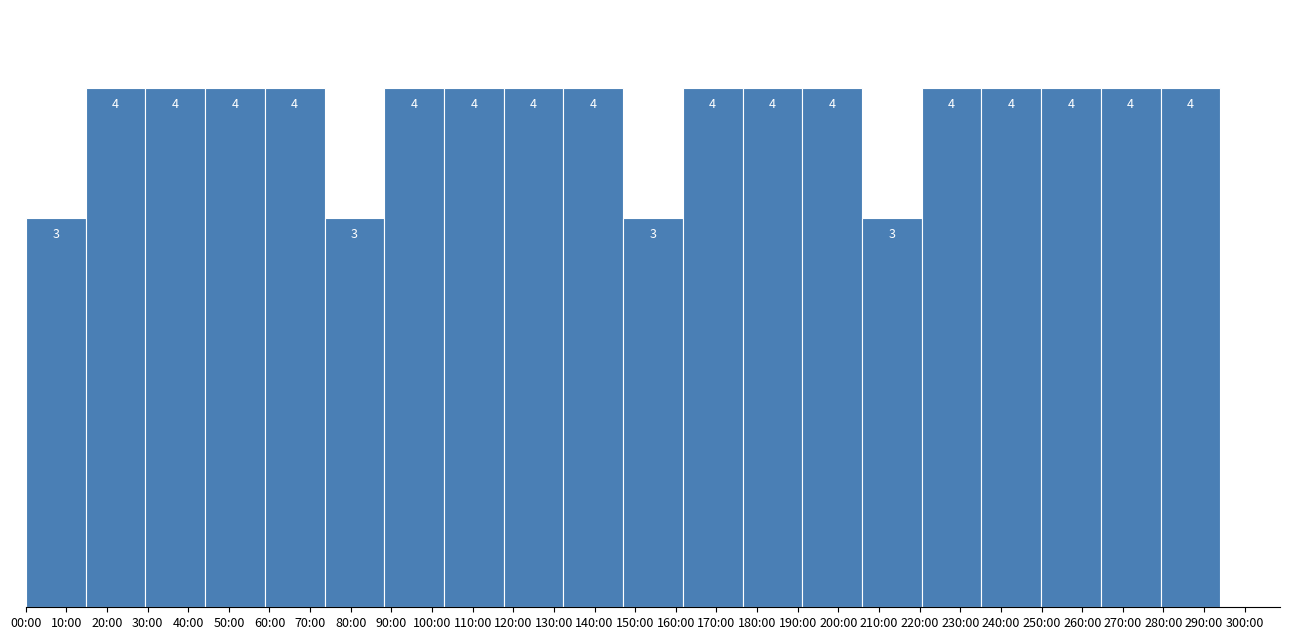

Reading left to right, transcribe all the data shown in this chart.

10:00=3	20:00=4	40:00=4	50:00=4	70:00=4	80:00=3	100:00=4	110:00=4	120:00=4	140:00=4	150:00=3	170:00=4	180:00=4	200:00=4	210:00=3	230:00=4	240:00=4	260:00=4	270:00=4	290:00=4